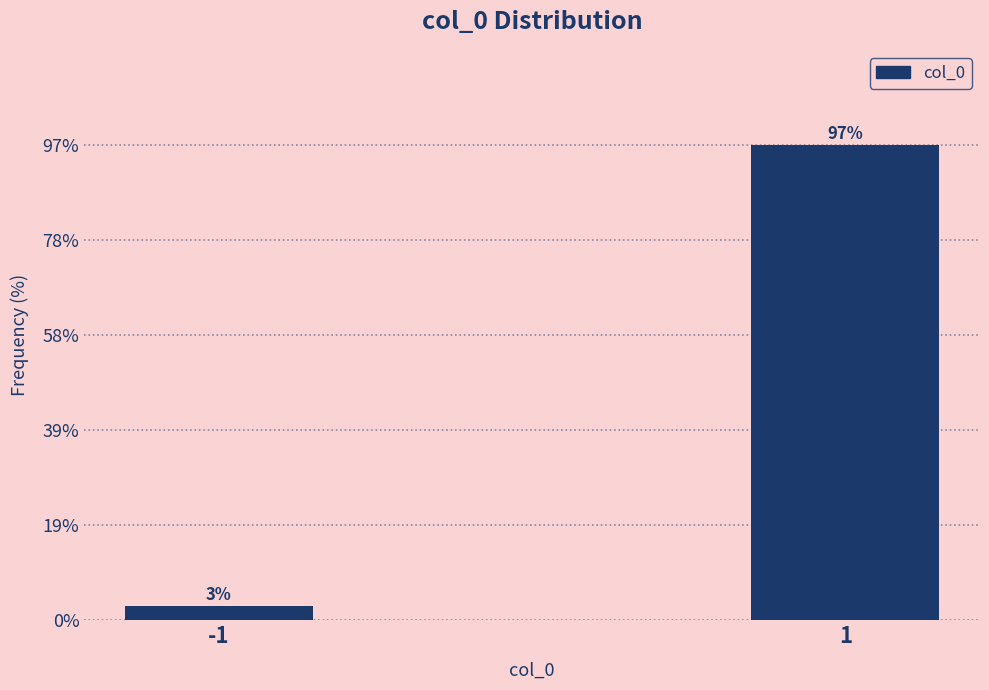

Reading right to left, transcribe all the data shown in this chart.

97.0	3.0